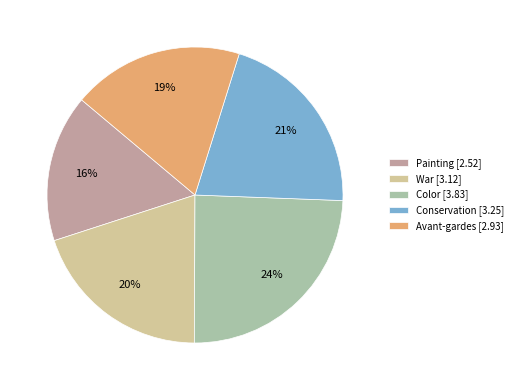

Which category has the biggest portion of the pie?

Color